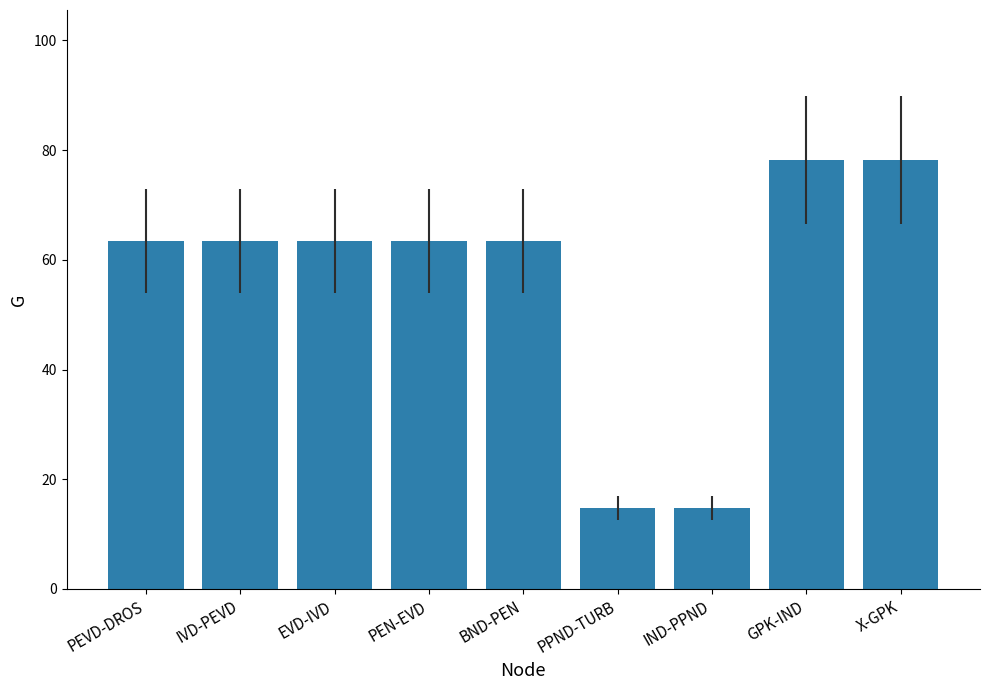

What position from the right is PPND-TURB?

4